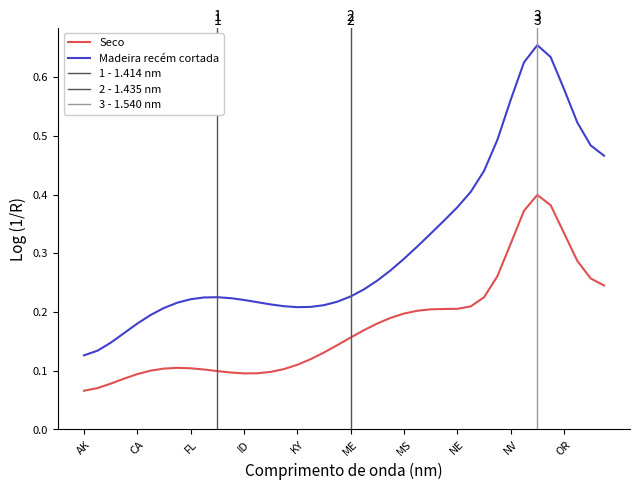

How many series are shown in this chart?

2